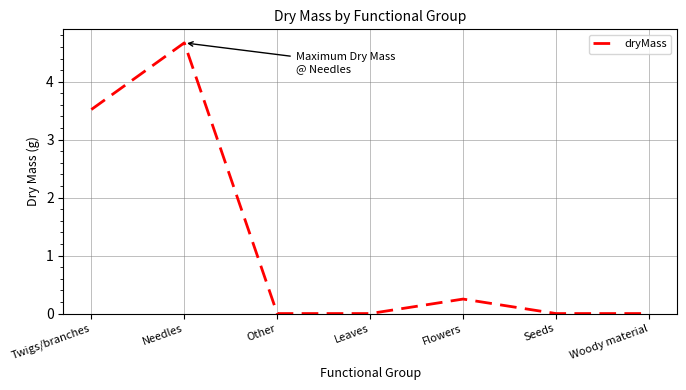

What value does the data have at Needles?

4.7